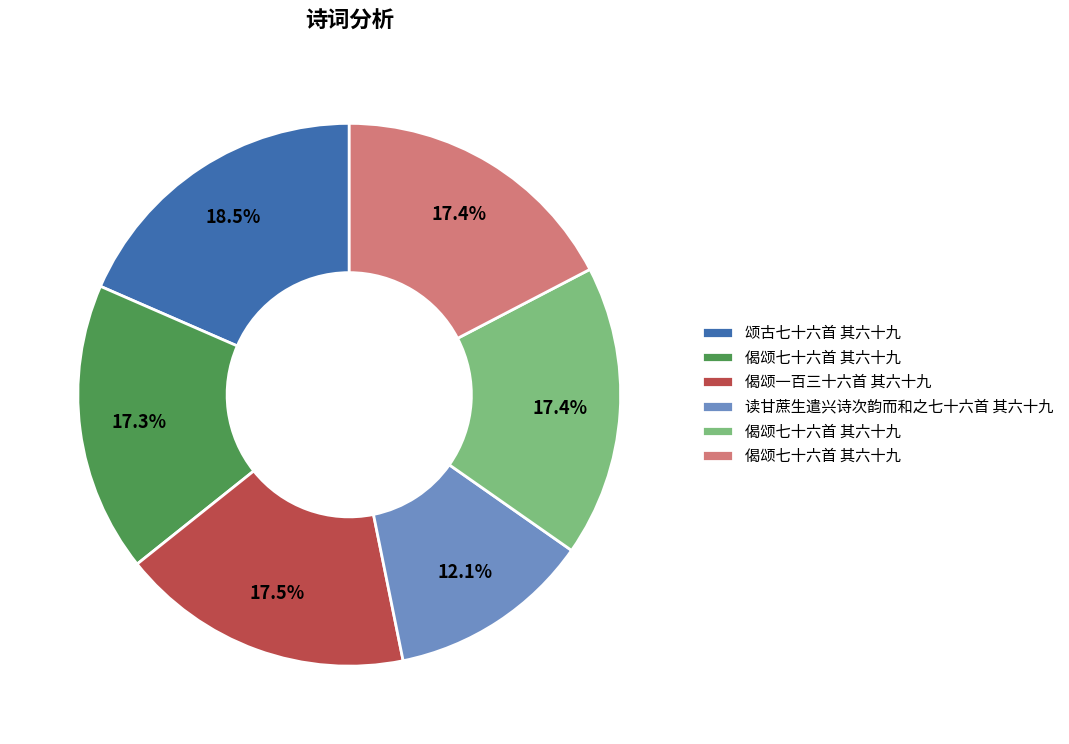

Does any single category account for the majority?

No